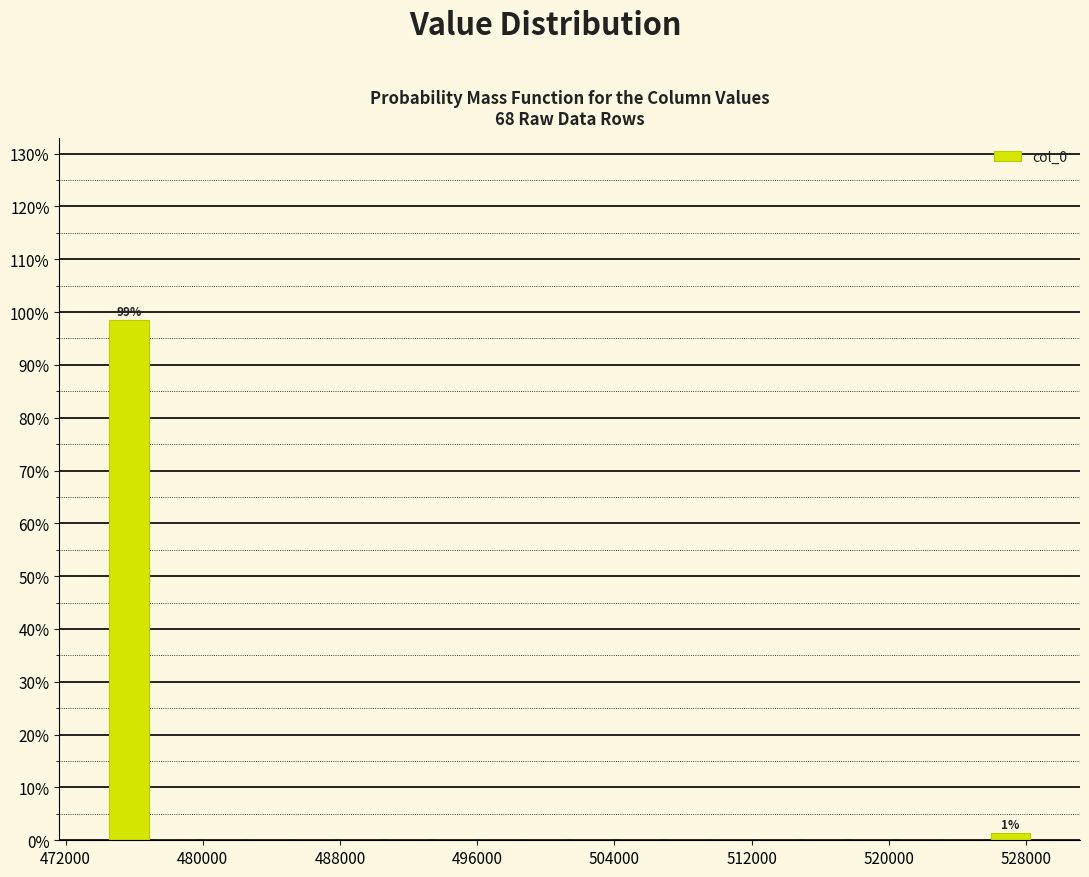

Read against the x-axis, roughly where is the centre of the tallest bar?

476000